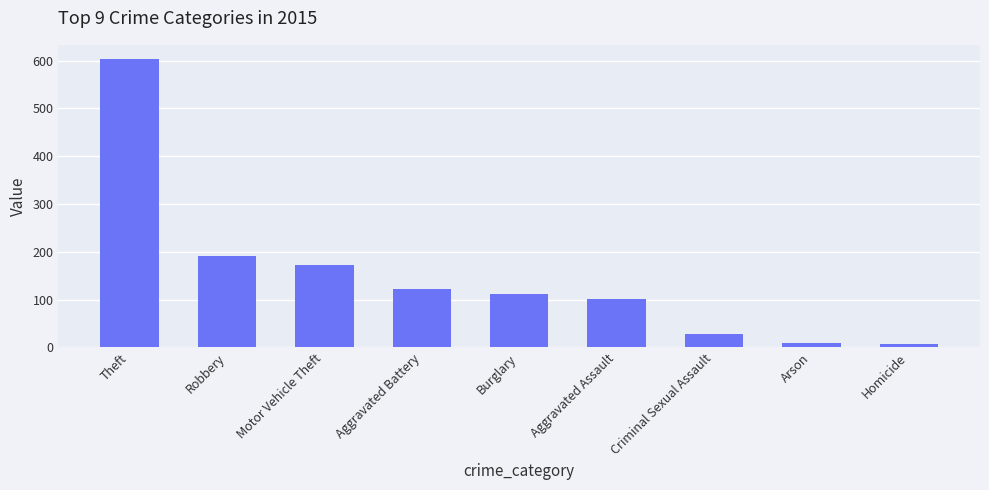

What is the label of the 6th bar from the left?

Aggravated Assault